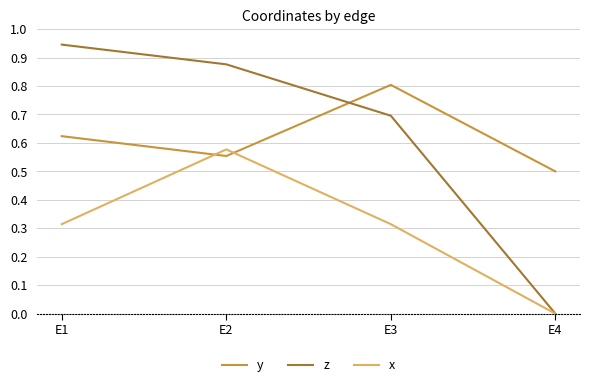

What is the difference between the second highest and minimum values in the y series?

0.1